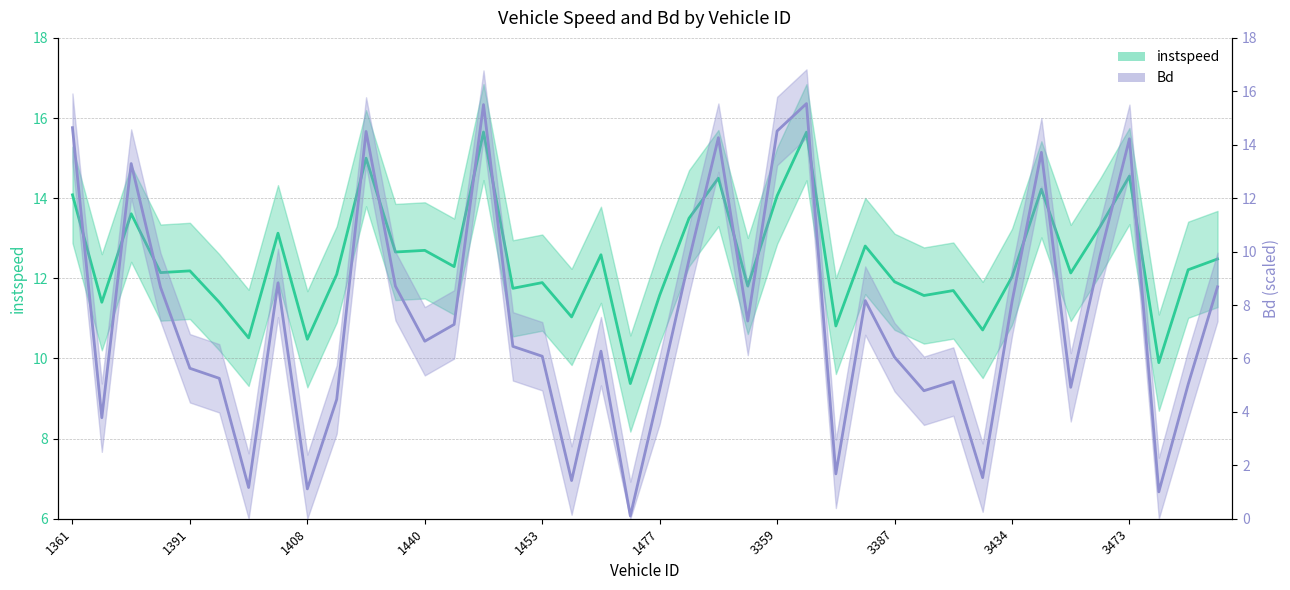

True or false: instspeed has a value of 11.6 at 1477.

True